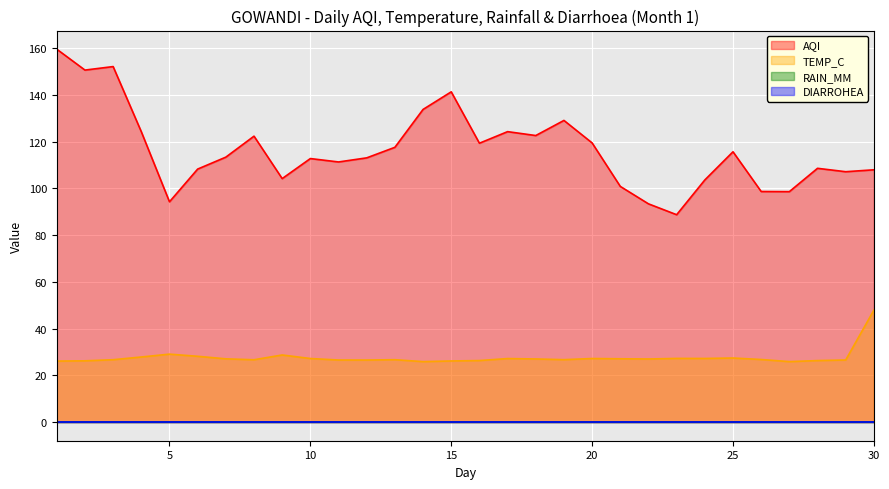

At which label does AQI first exceed 113?

1